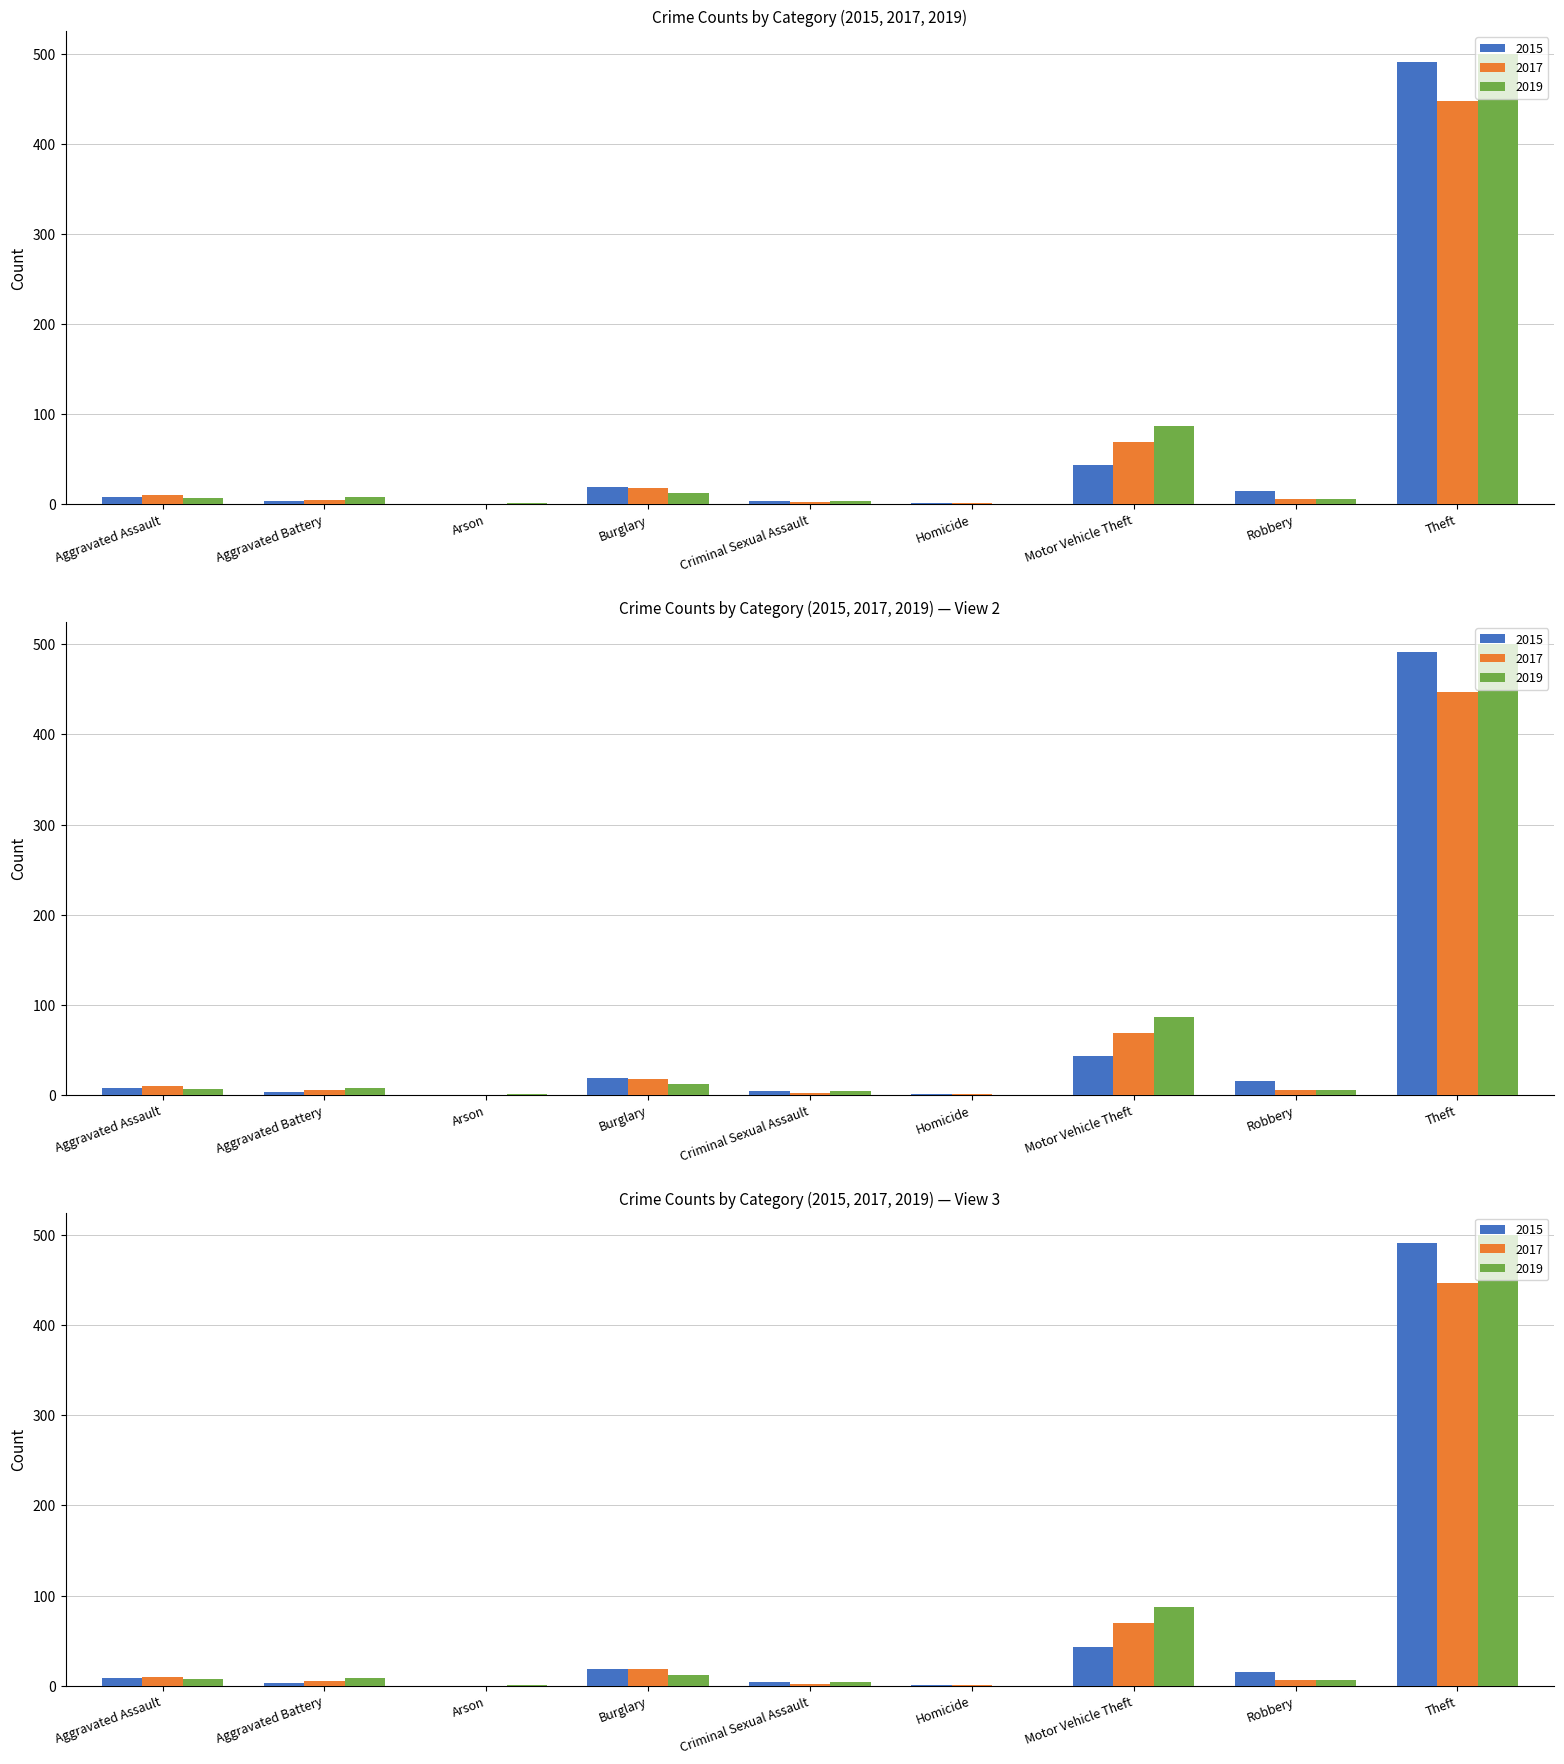

Which series has the widest spread of values?

2019